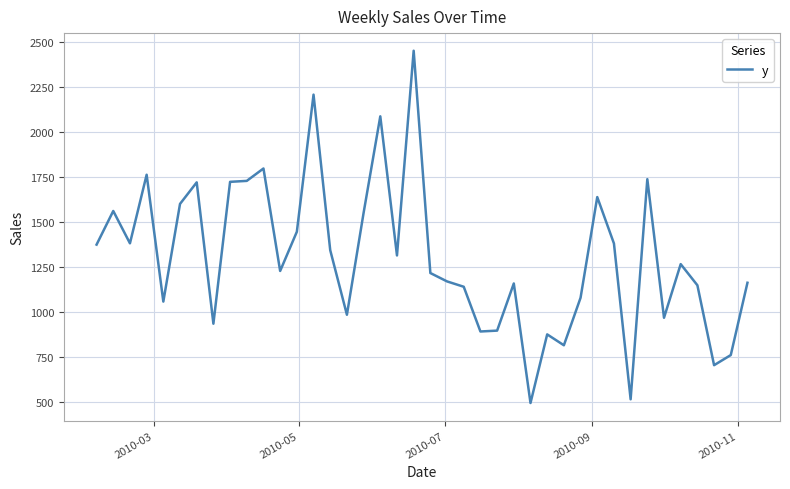

What is the difference between the maximum and minimum values?

1956.1